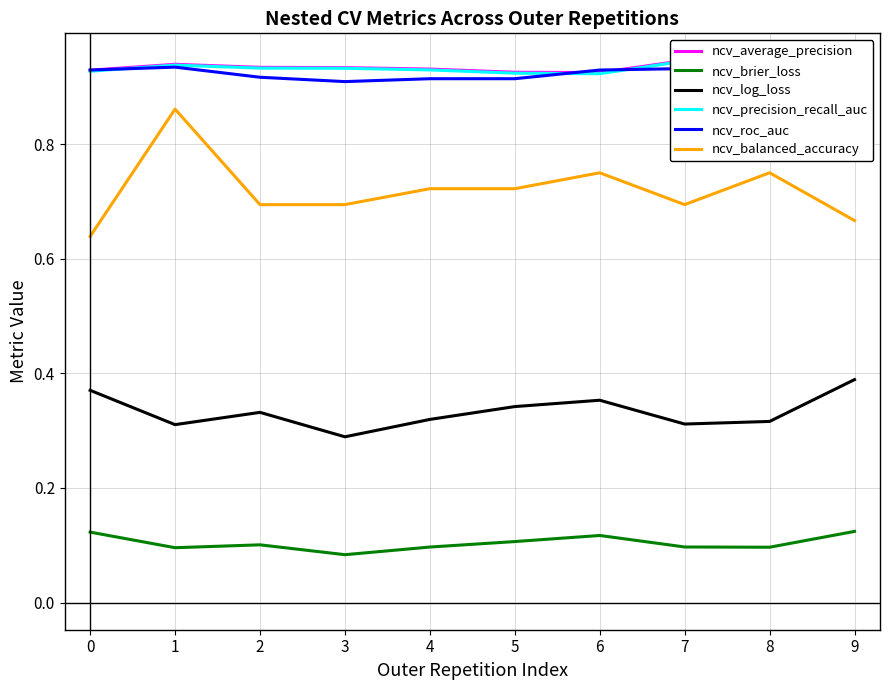

Does the chart display data point markers on the line(s)?

No